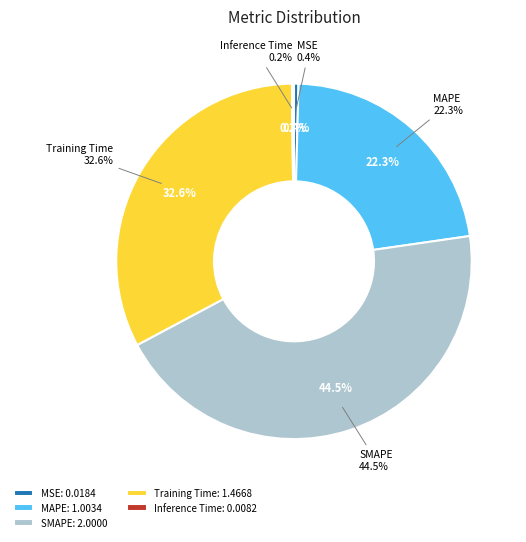

What is the largest slice in the pie chart?

SMAPE